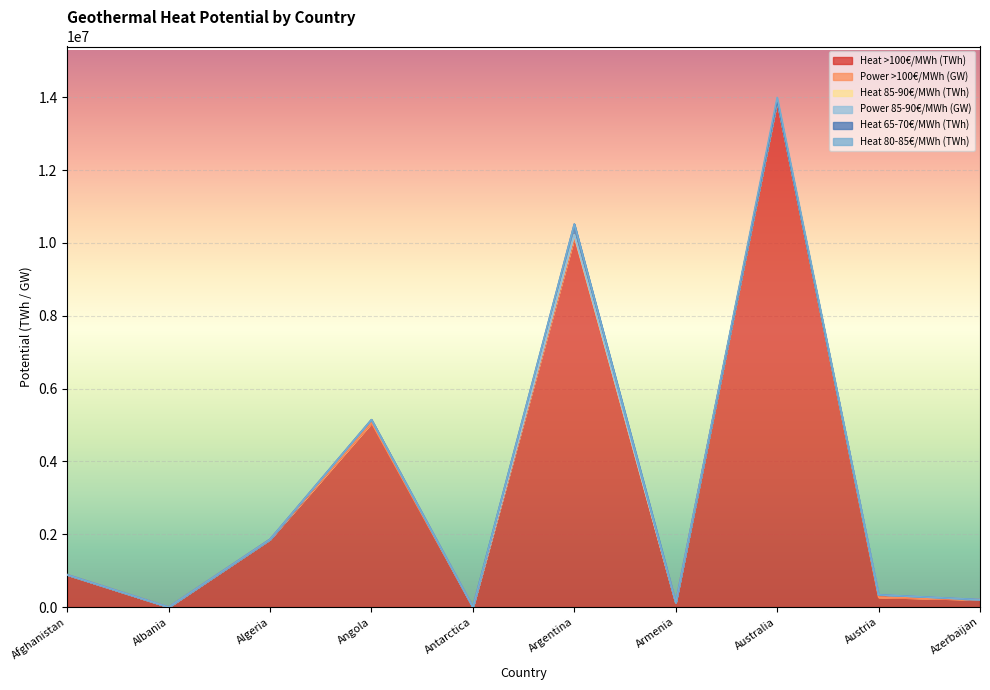

Does the chart display data point markers on the line(s)?

No